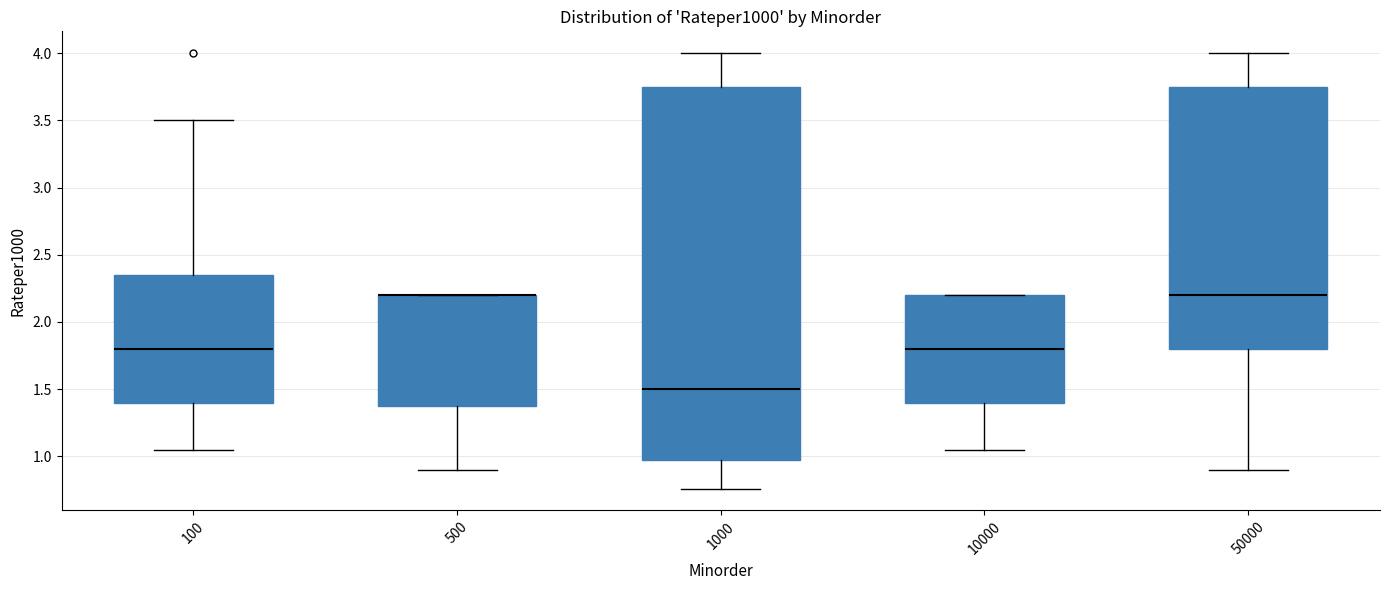

Which box is the tallest, from its lower edge to its upper edge?

1000